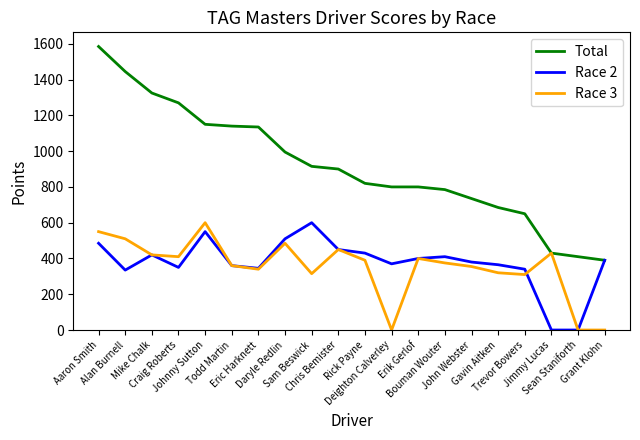

At which label does Race 3 reach its peak?

Johnny Sutton